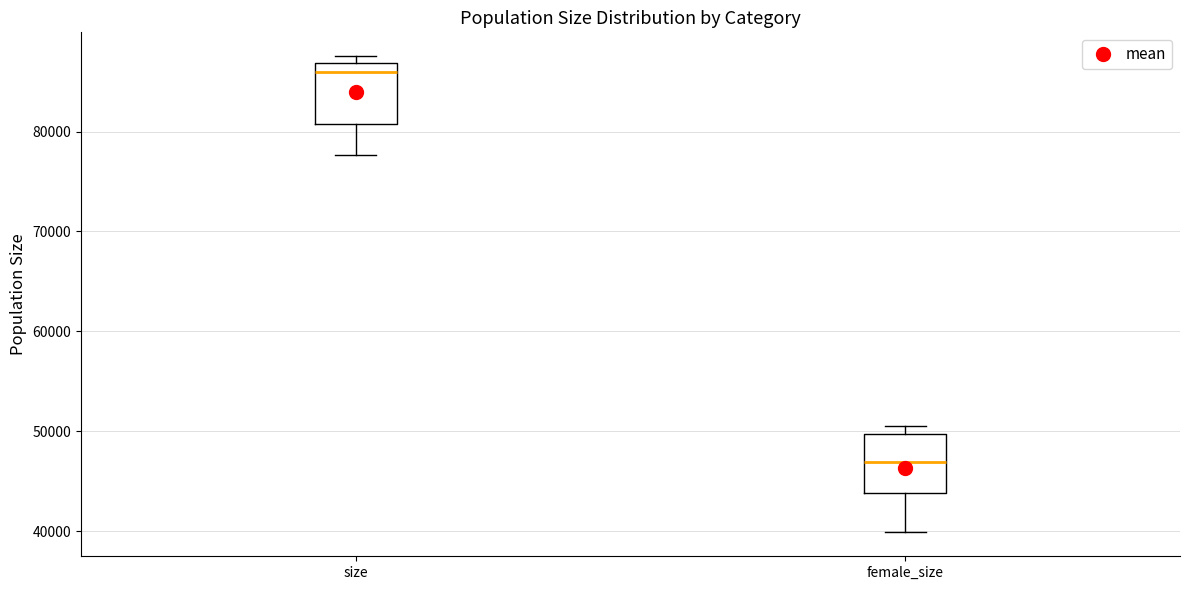

Where is the lower edge of the box for female_size on the y-axis? The values are not printed on the chart, so give them approximately, as read against the axis.

44000